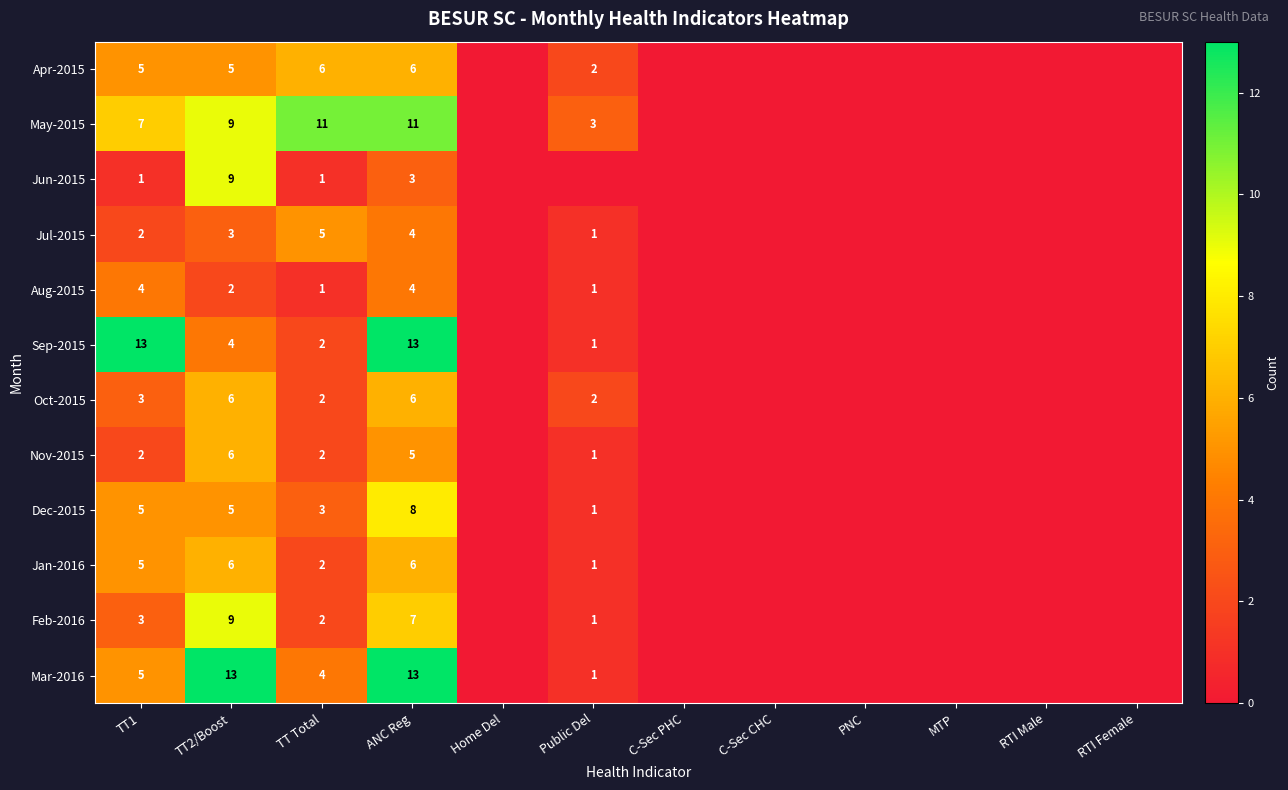

The May-2015 series shows 11 at ANC Reg. True or false?

True